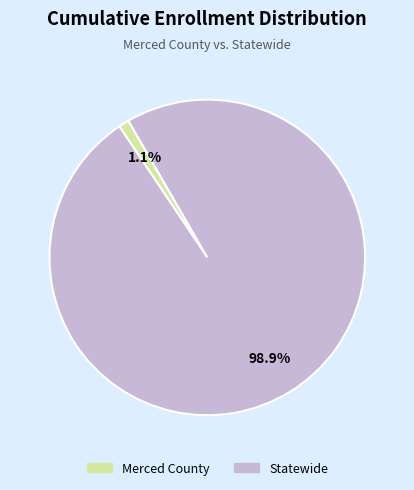

Which has a higher value, Merced County or Statewide?

Statewide